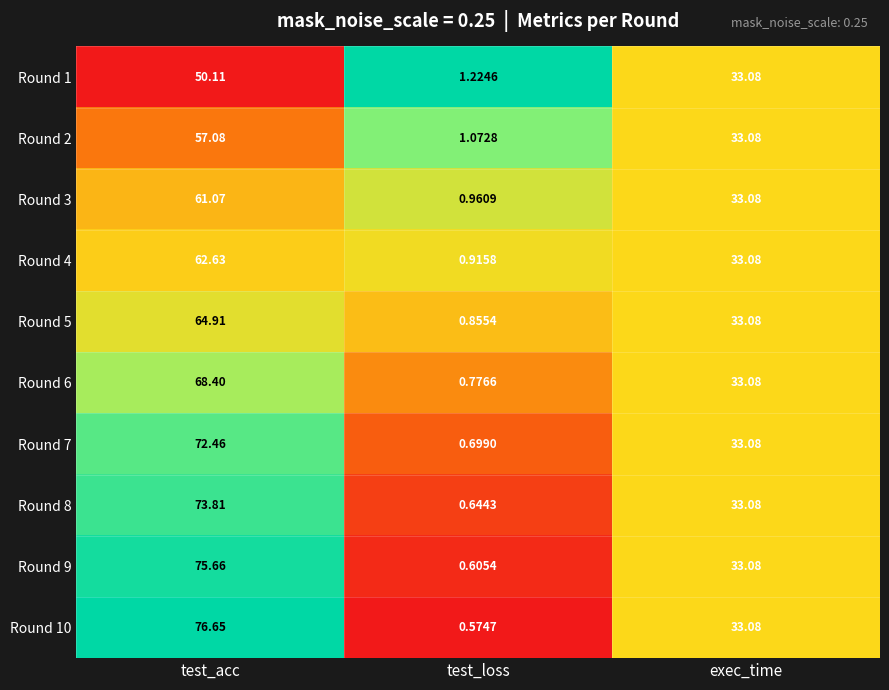

Rank the series at test_acc from highest to lowest value.

Round 10, Round 9, Round 8, Round 7, Round 6, Round 5, Round 4, Round 3, Round 2, Round 1